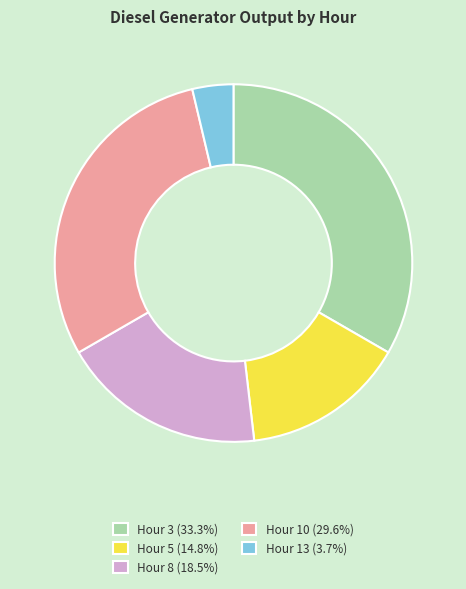

Approximately how many times larger is the value at Hour 10 (29.6%) compared to Hour 3 (33.3%)?

0.9